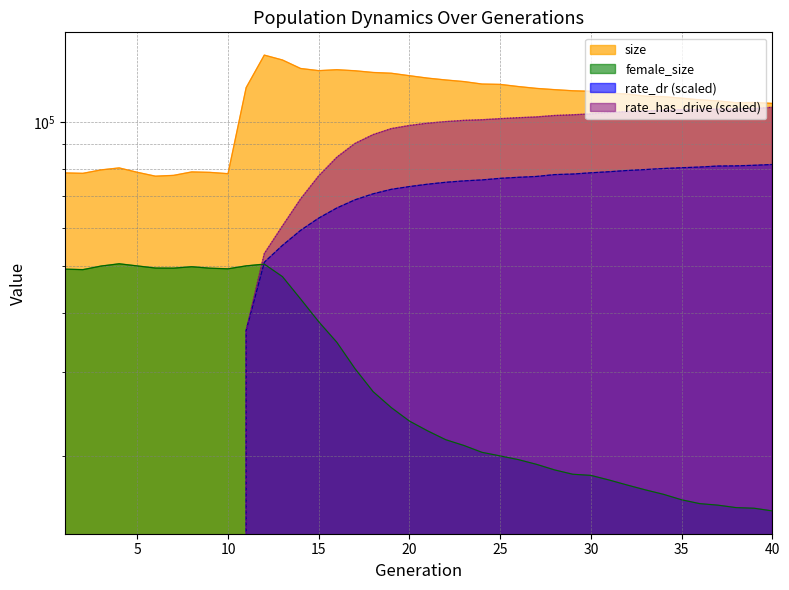

Does the chart have visible grid lines?

Yes